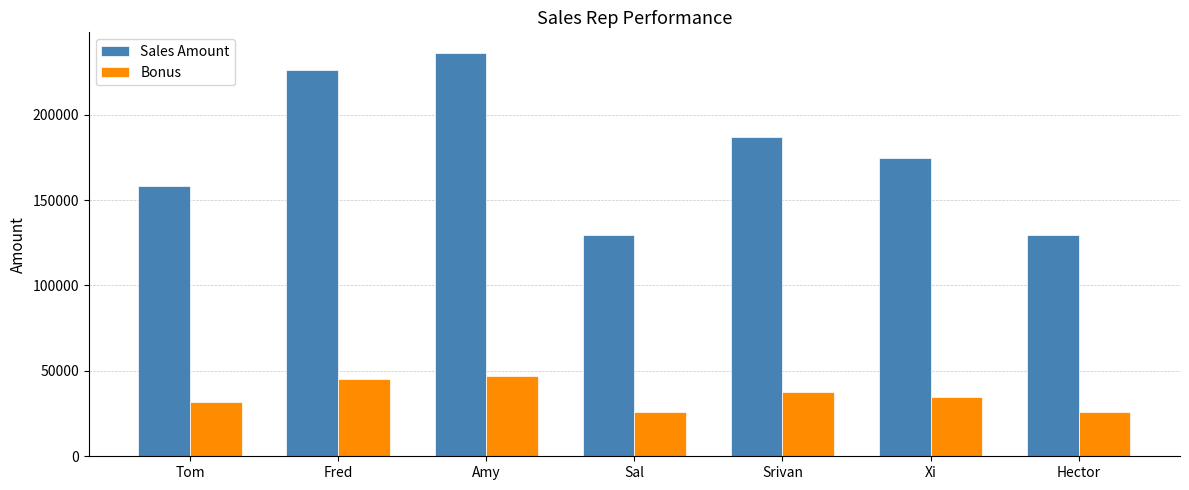

What is the difference between the highest and lowest values at Fred?

180760.0